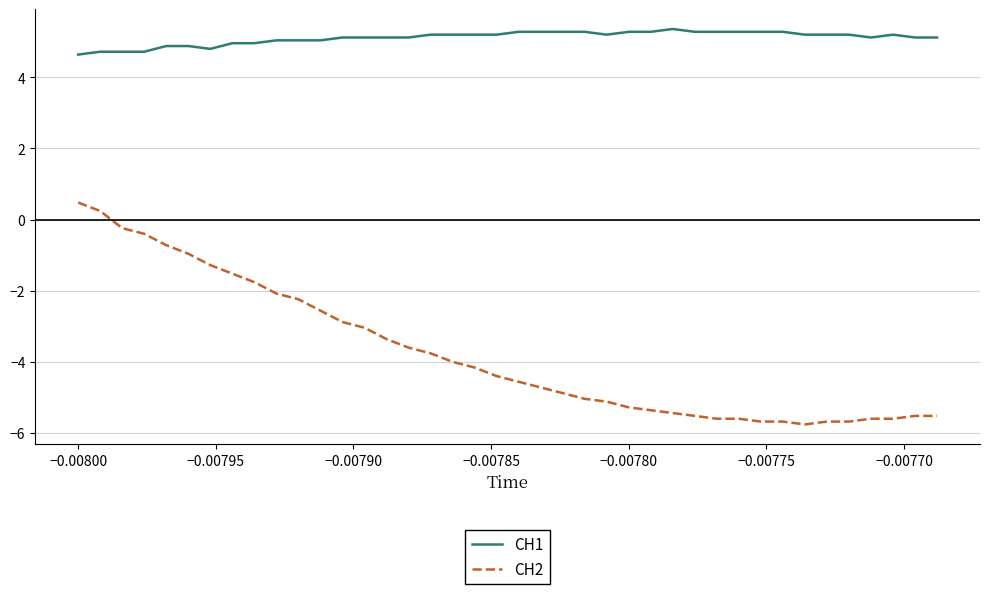

True or false: CH1 and CH2 cross at least once.

False